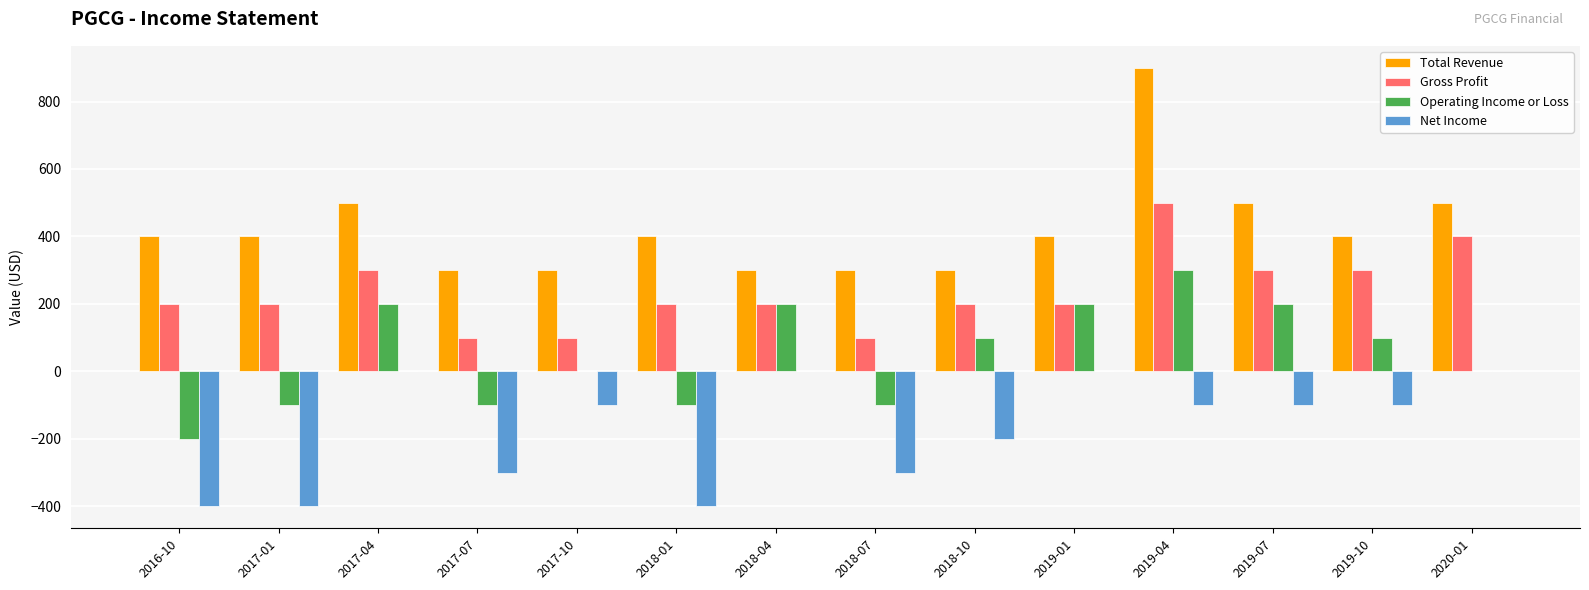

How many groups of bars are there?

14